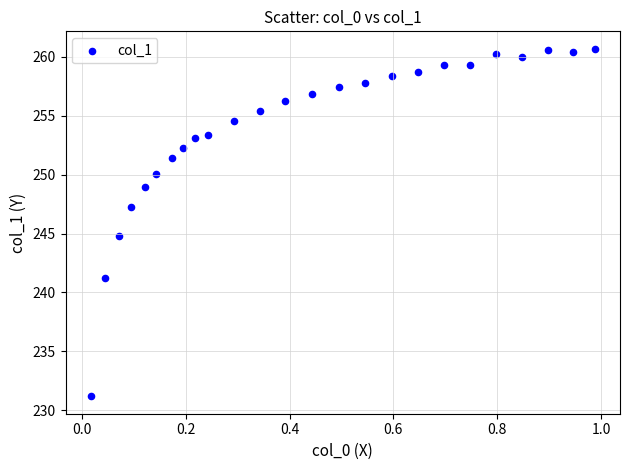

What is the range of Y values (max minus min)?

29.5